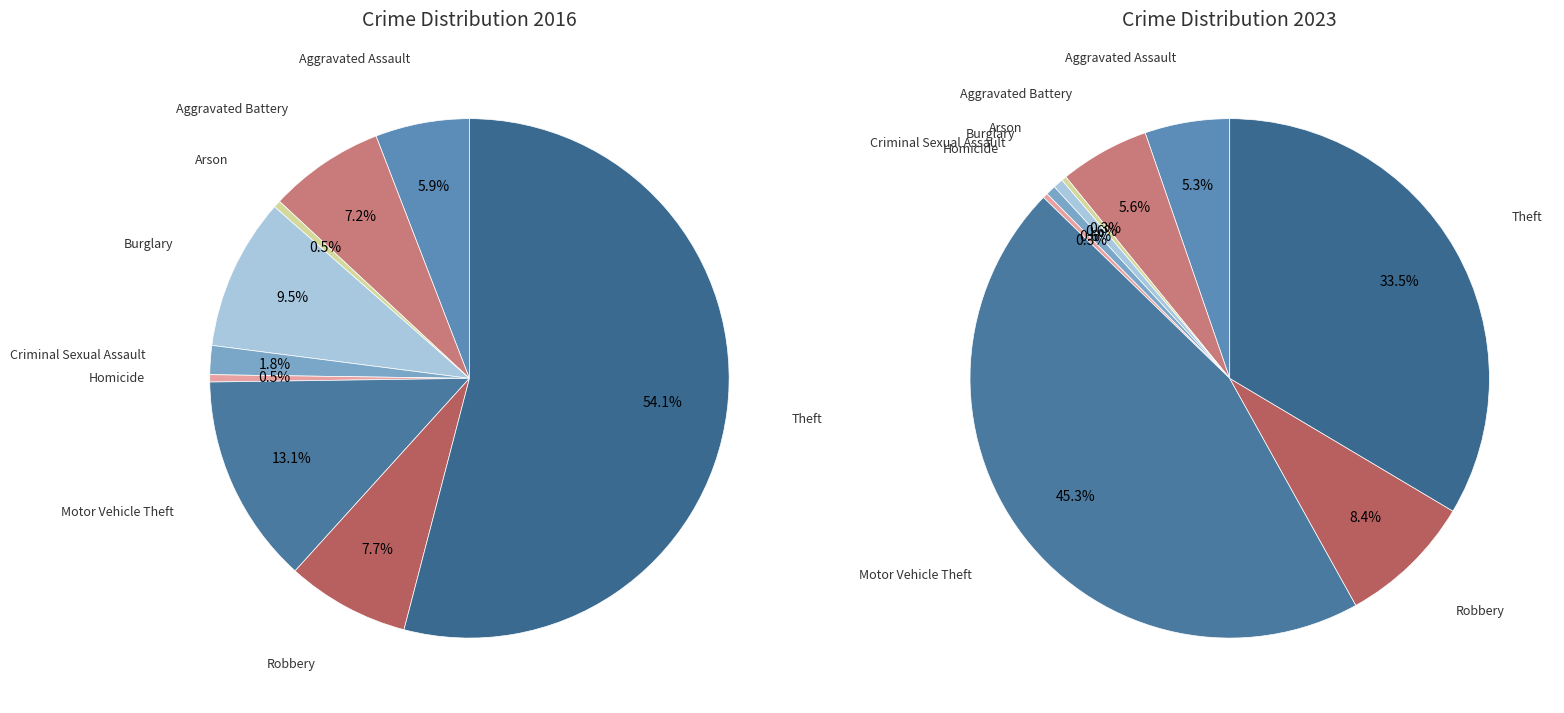

True or false: values_2016 accounts for 10% of the total.

False